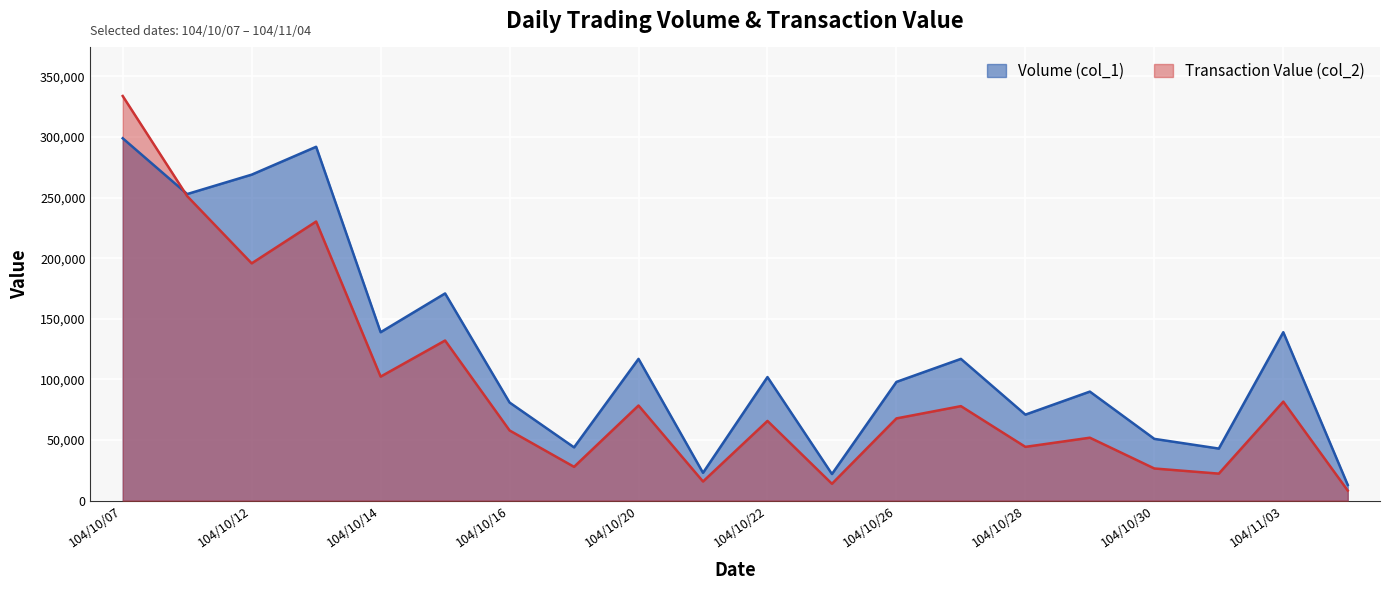

How many lines are shown in the chart?

2